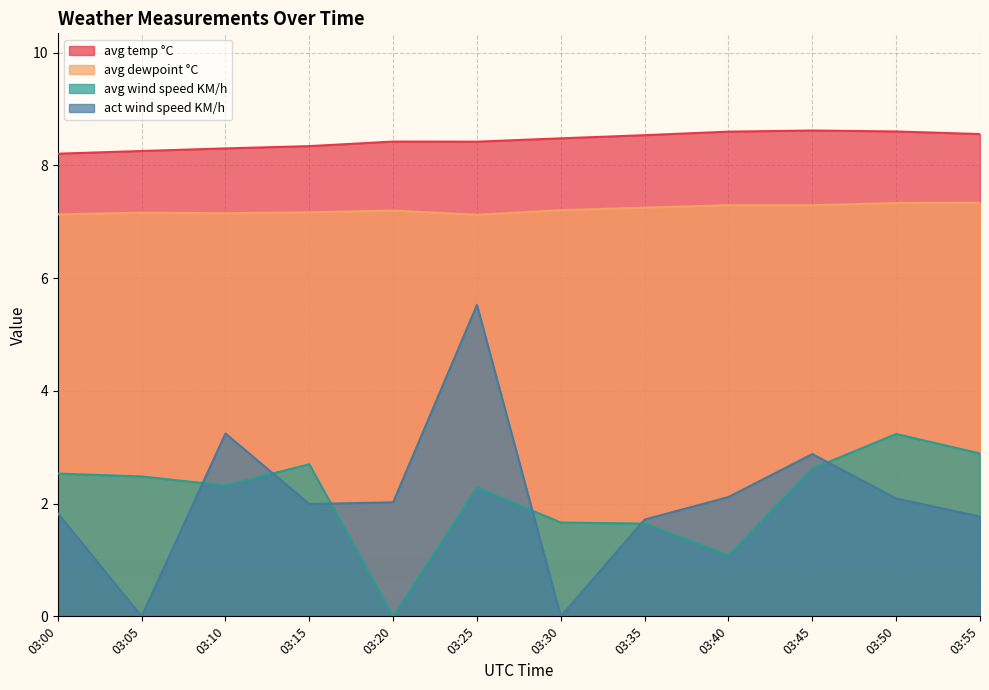

What is the difference between the second highest and minimum values in the avg dewpoint °C series?

0.2